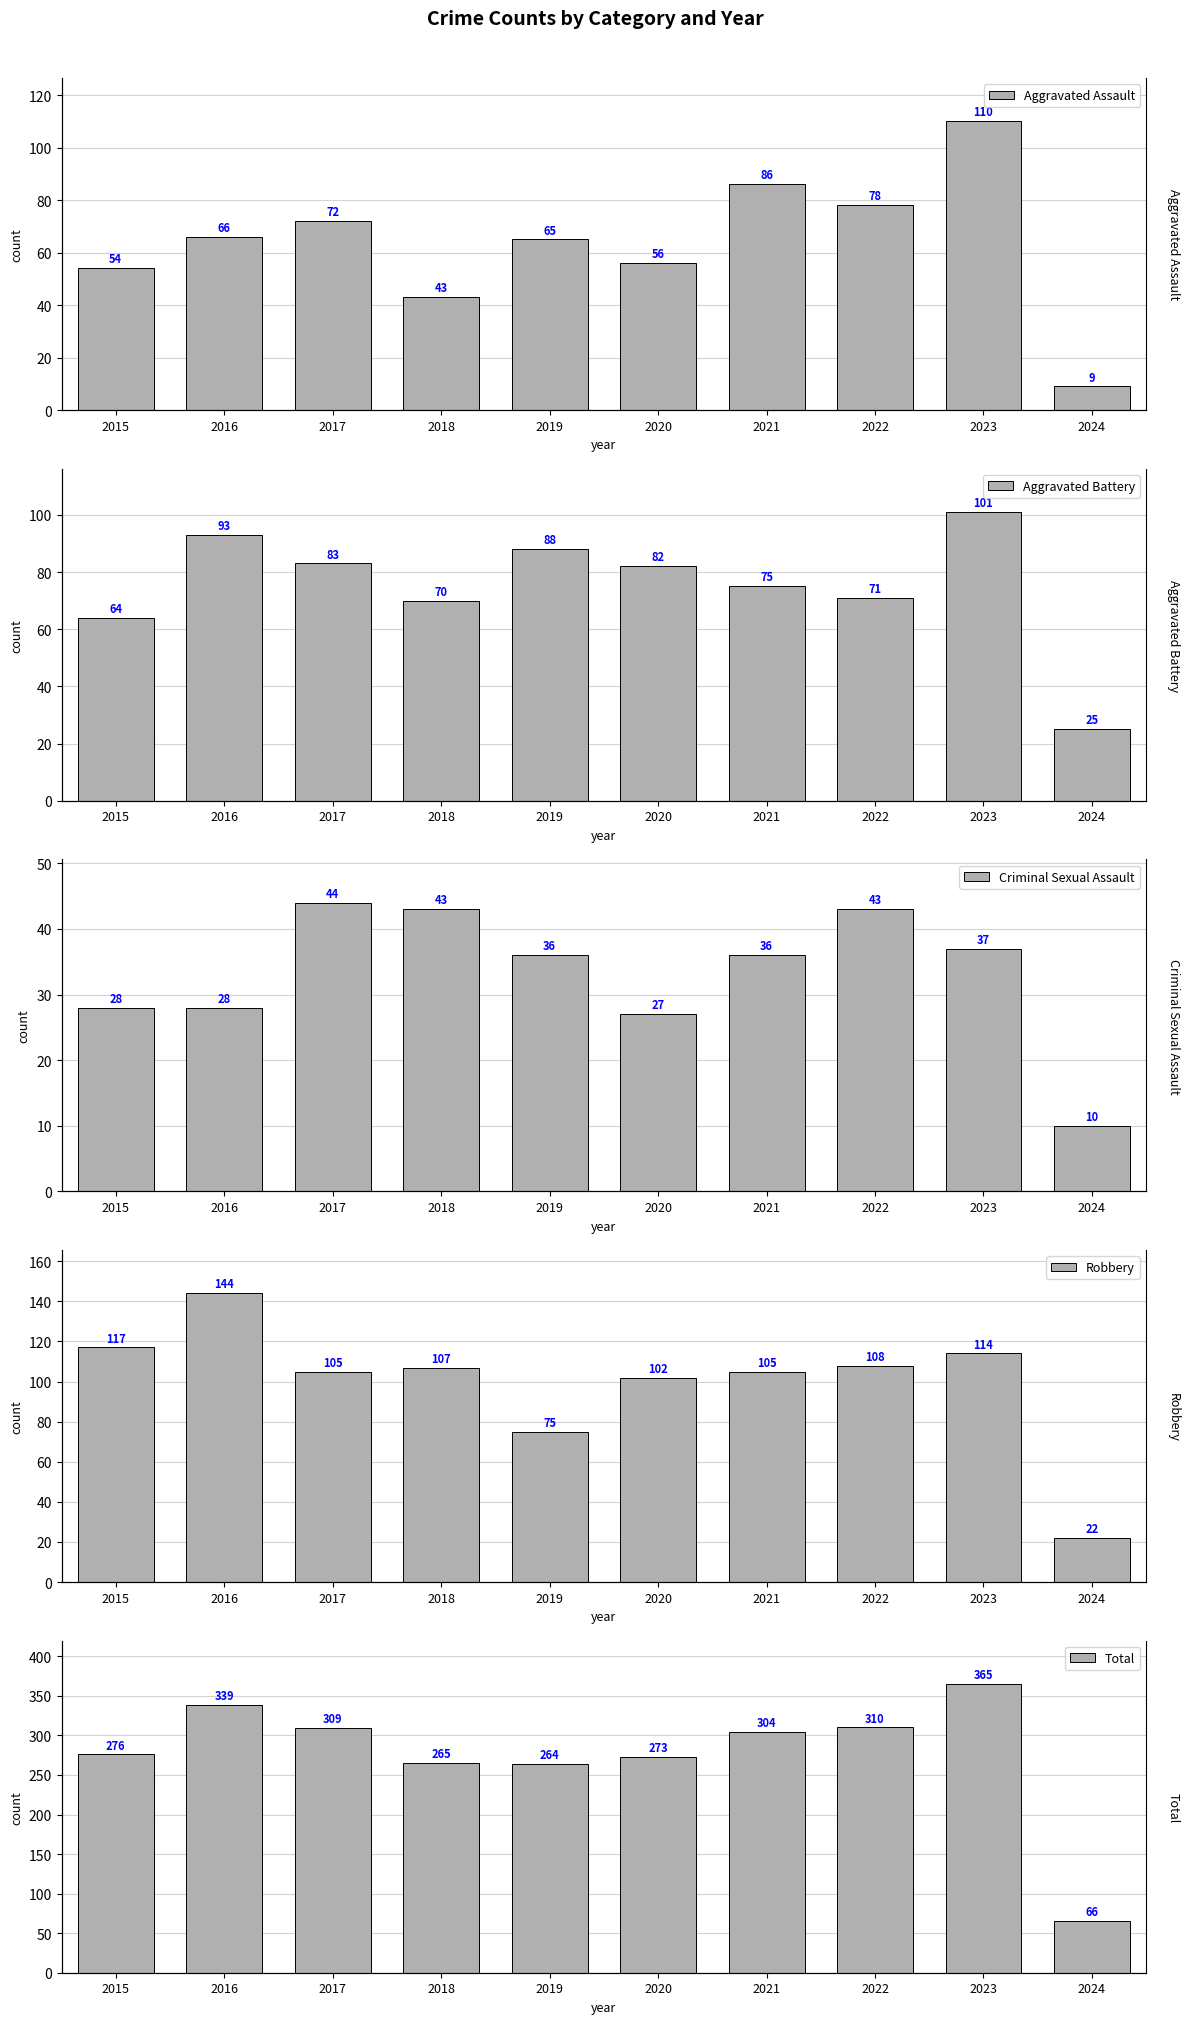

What are all the series names shown in the legend?

Aggravated Assault, Aggravated Battery, Criminal Sexual Assault, Robbery, Total